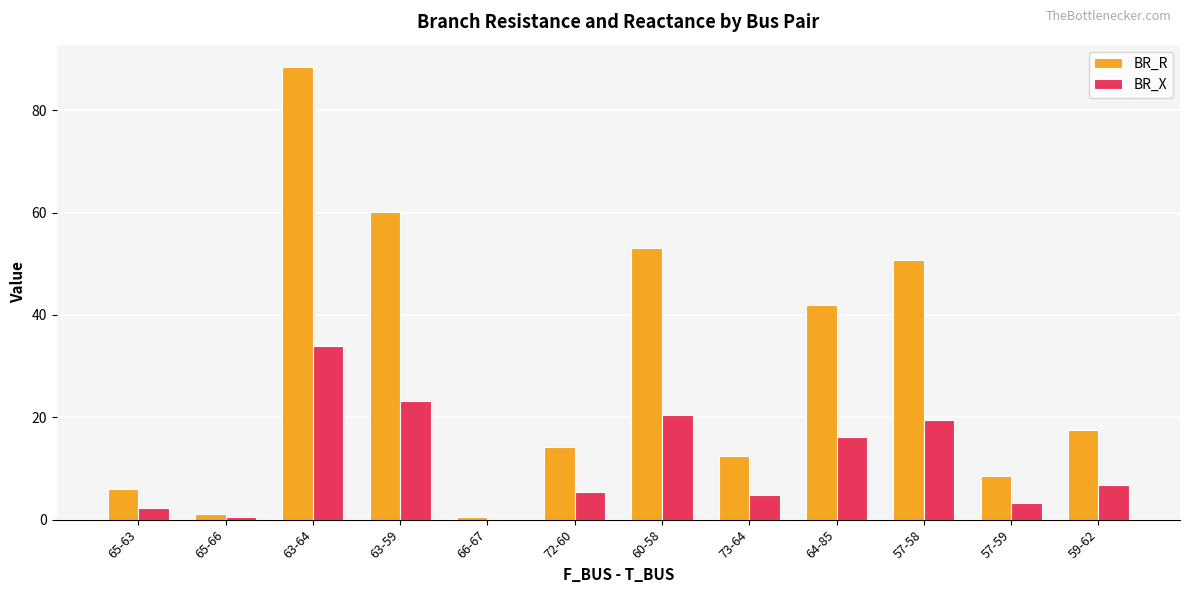

What is the sum of the BR_R values at 72-60 and 73-64?

26.6